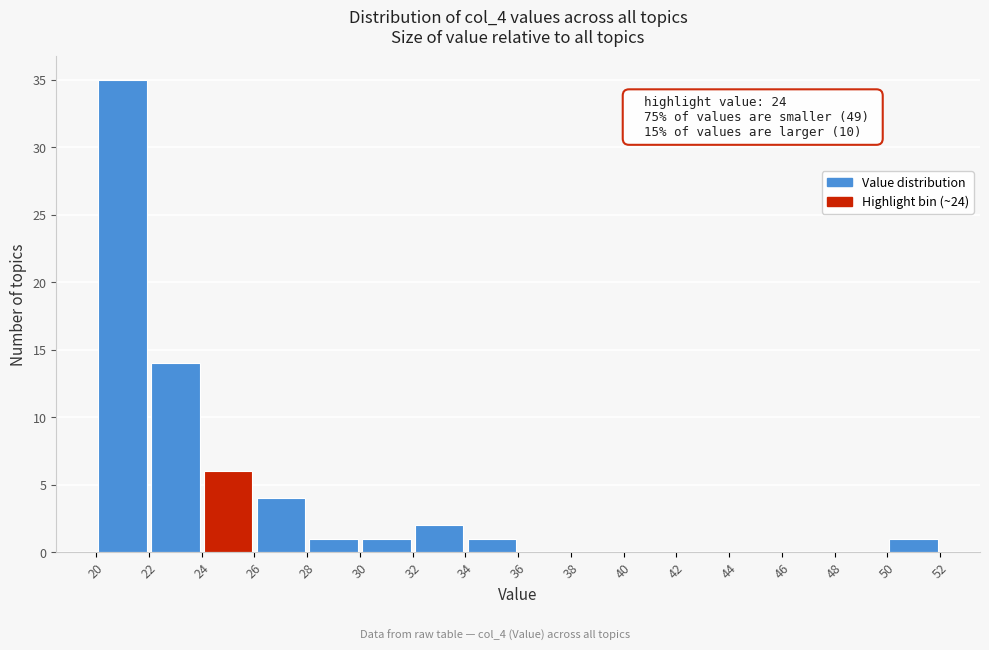

Over which range of the x-axis is the bar tallest?

20 to 22